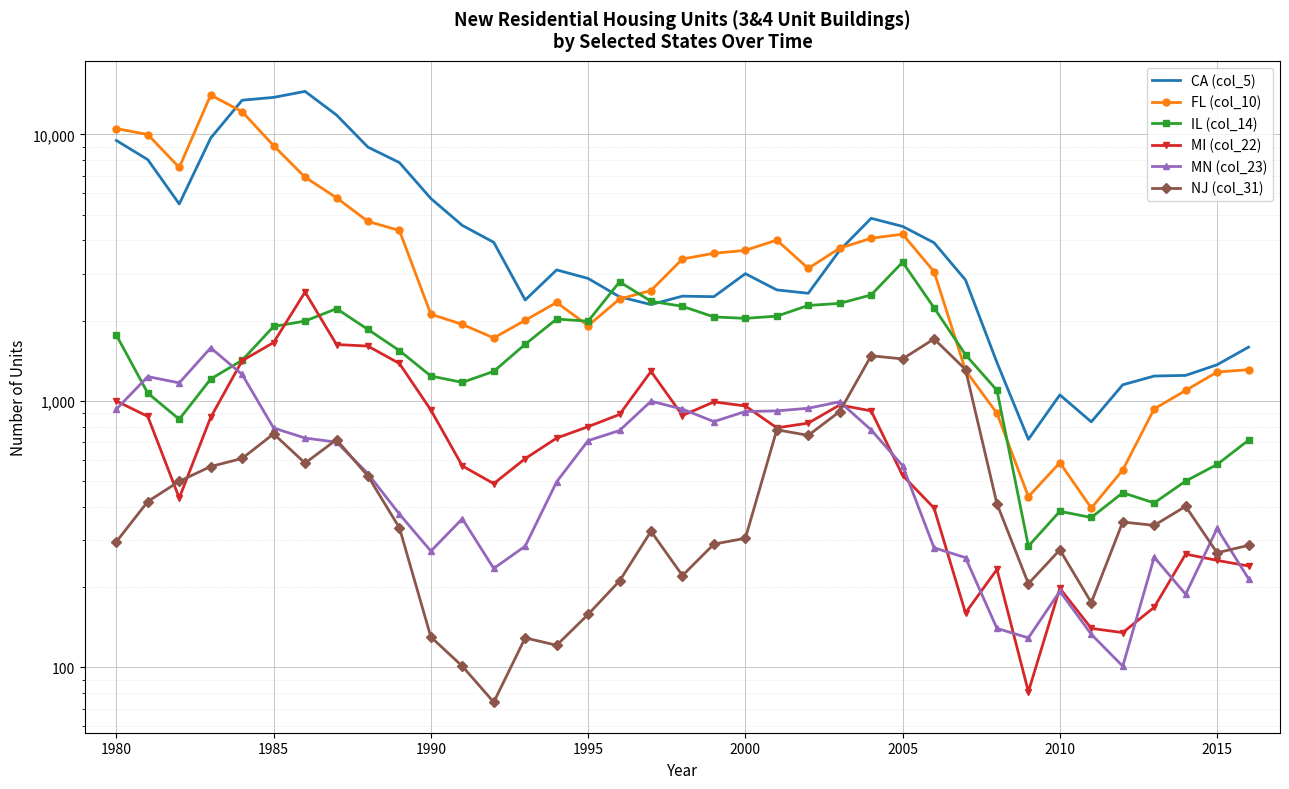

Count the number of categories in the chart.

37